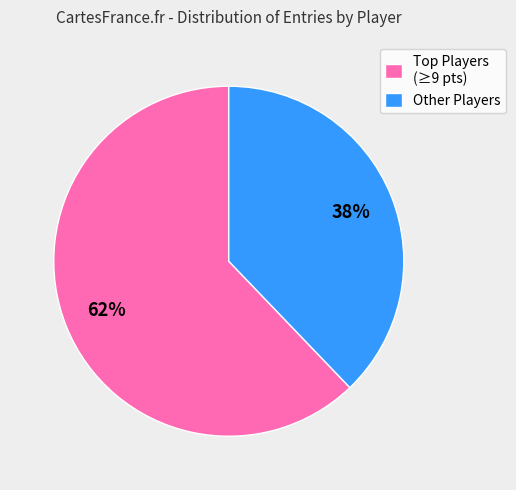

Which slice is the smallest?

Other Players